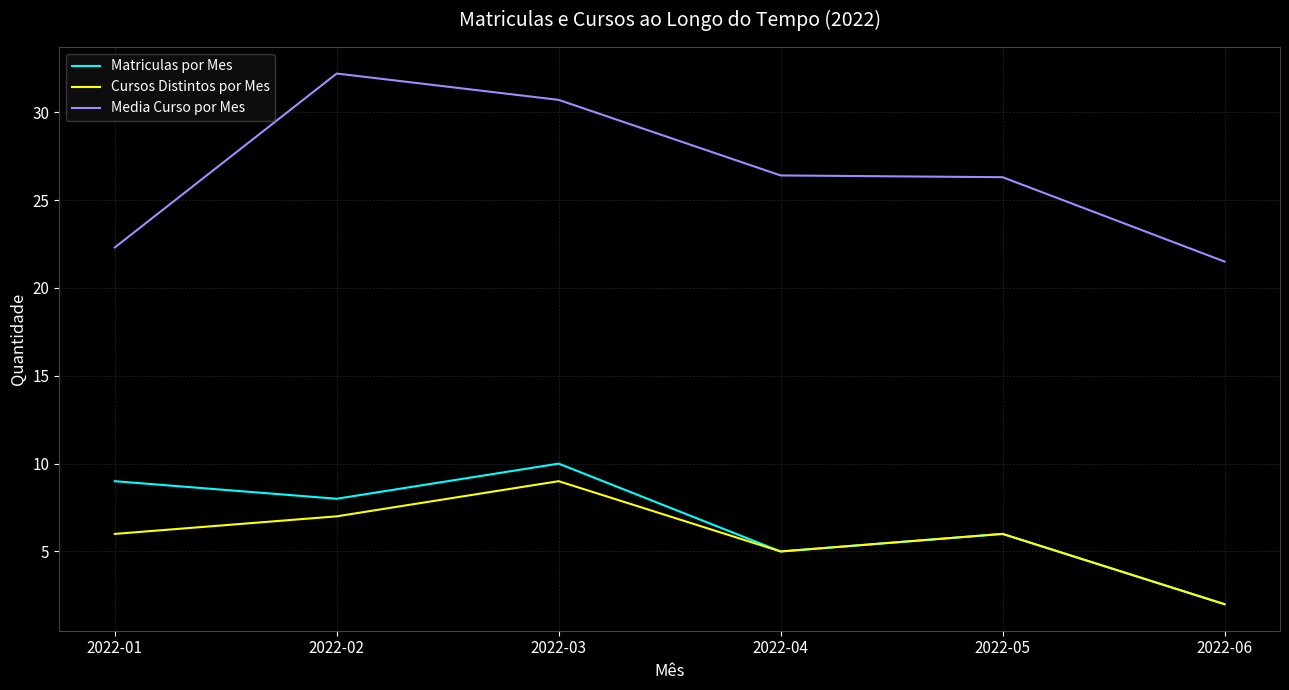

What is the total value across all series at 2022-05?

38.3